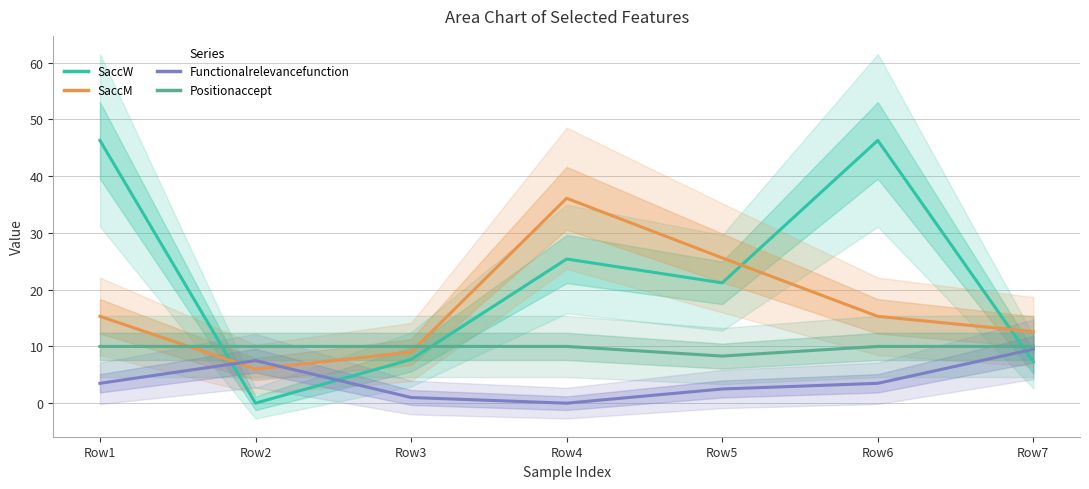

Which series changed the most between Row6 and Row7?

SaccW